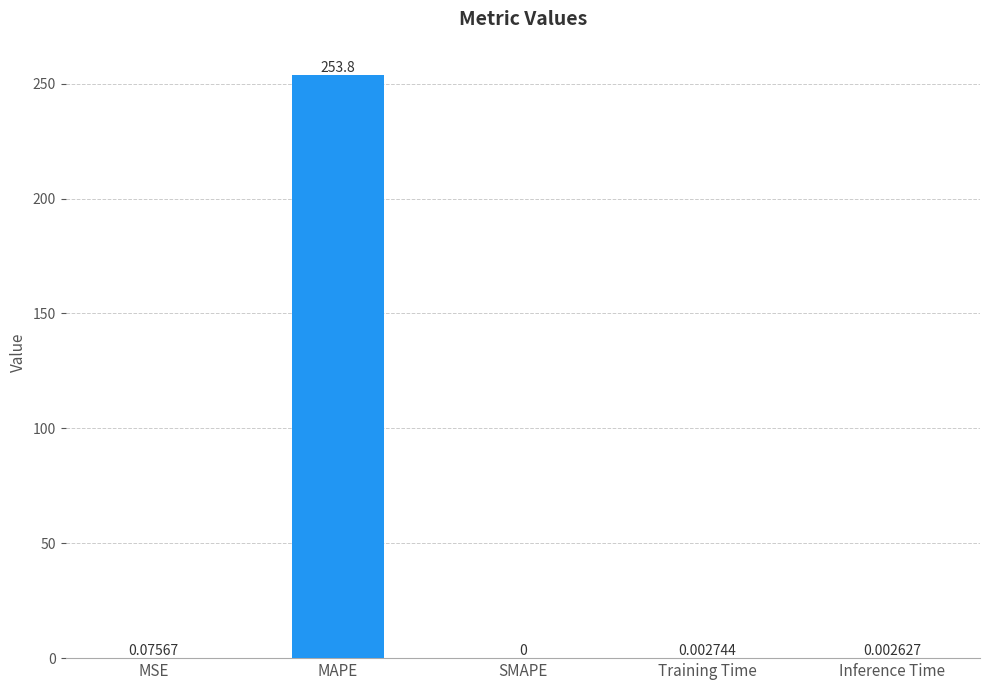

Where is the data nearest to the value 126?

MSE